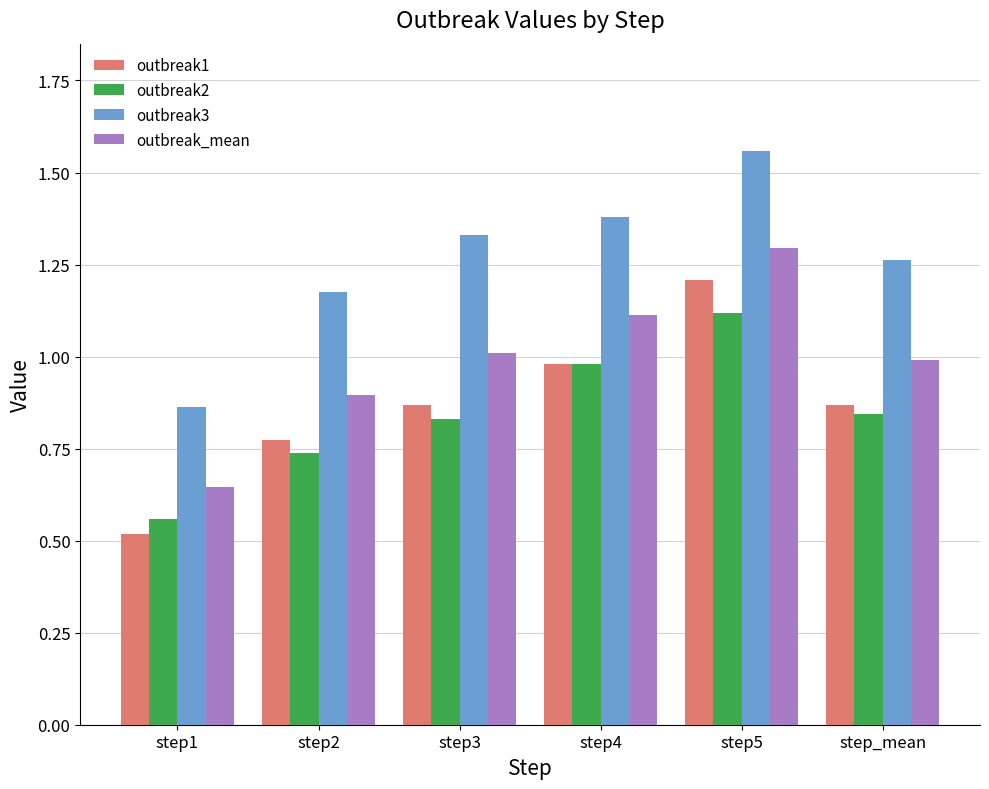

Rank the series by their maximum value, from lowest to highest.

outbreak2, outbreak1, outbreak_mean, outbreak3